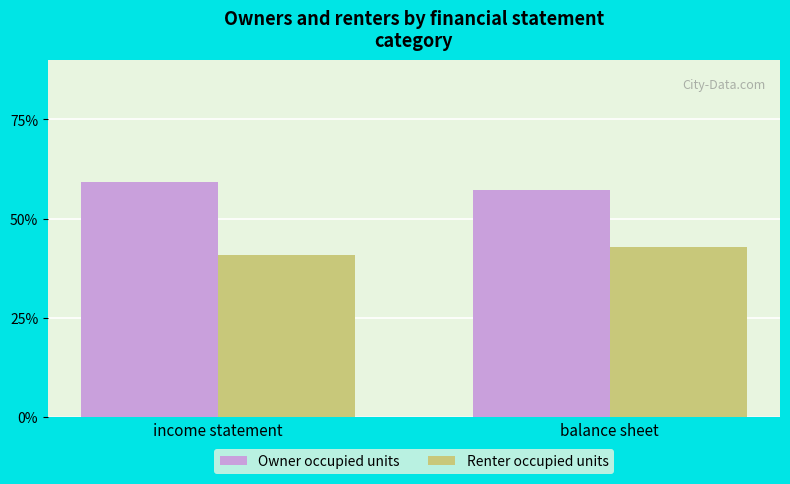

What is the spread (max minus min) of values at income statement?

18.5